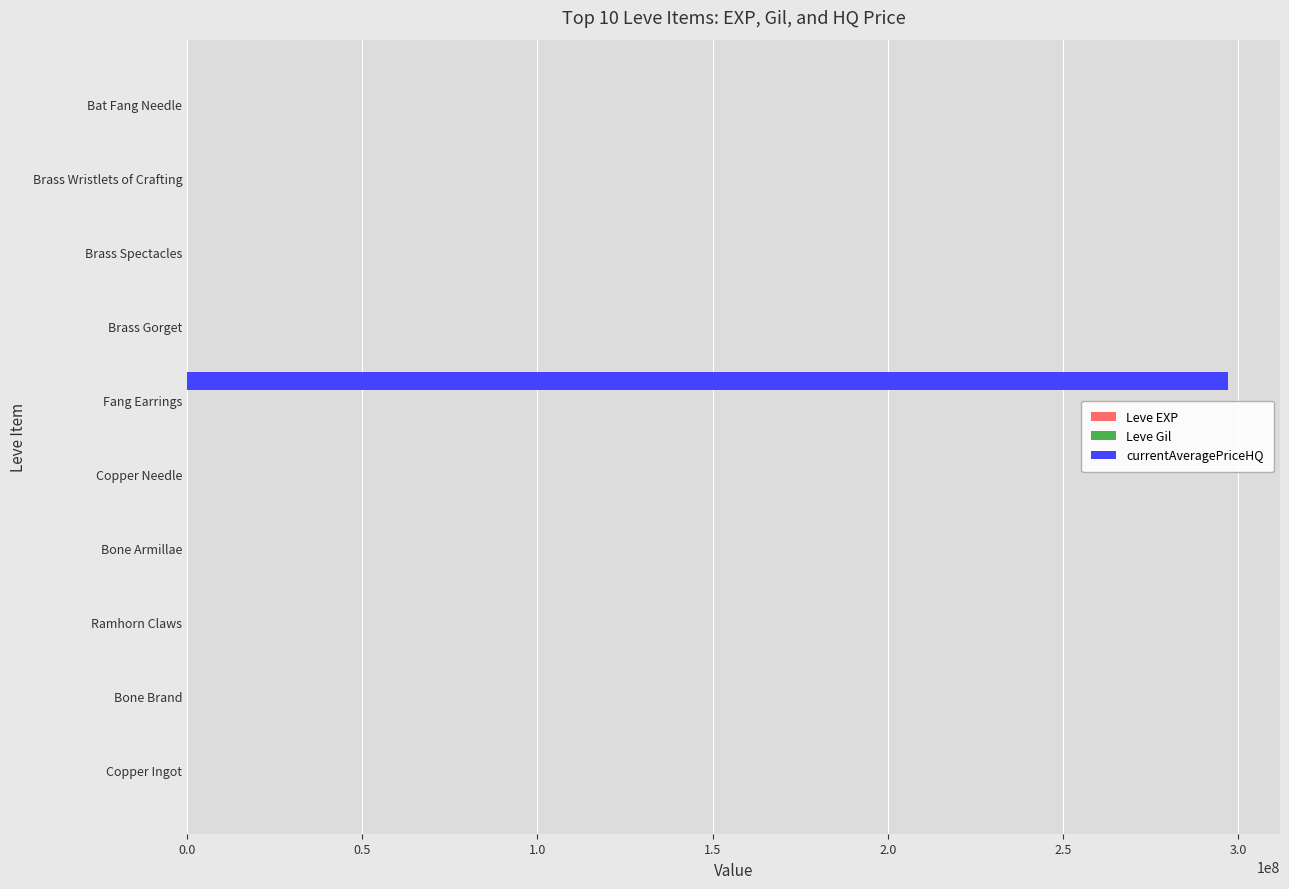

At which category is the sum across all series the highest?

Fang Earrings